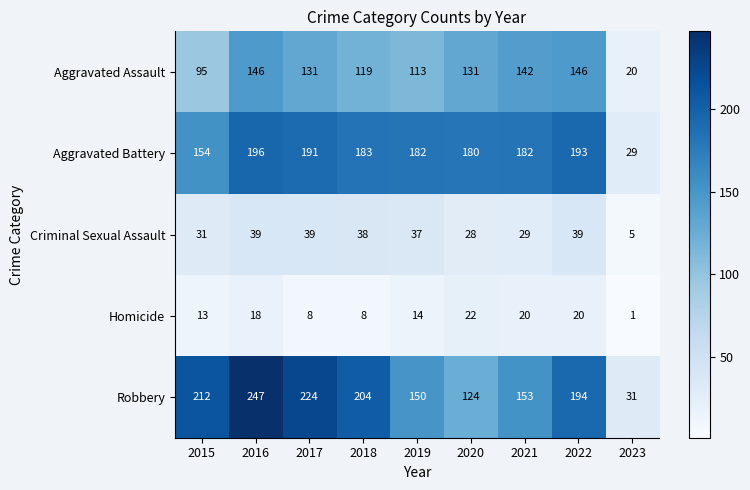

What is the sum of all Aggravated Assault values?

1043